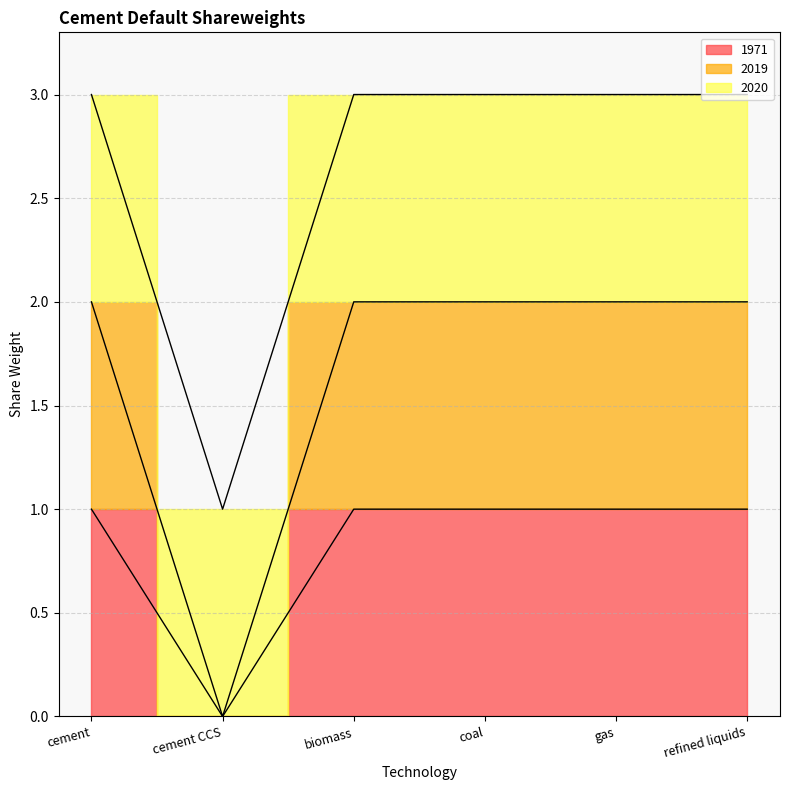

What is the difference between the highest and lowest values at coal?

1